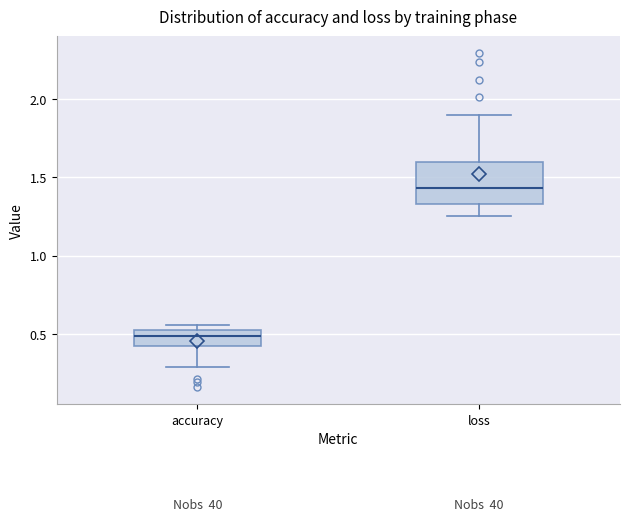

Reading left to right, transcribe this box plot: for each box, give where its median line is, the range the box spans, and where its two whiskers end, as read against the y-axis. The values are not printed on the chart, so give them approximately, as read against the axis.

accuracy: median 0.50 (inside the box), box 0.40 to 0.50, whiskers 0.30 to 0.55
loss: median 1.45, box 1.35 to 1.60, whiskers 1.25 to 1.90